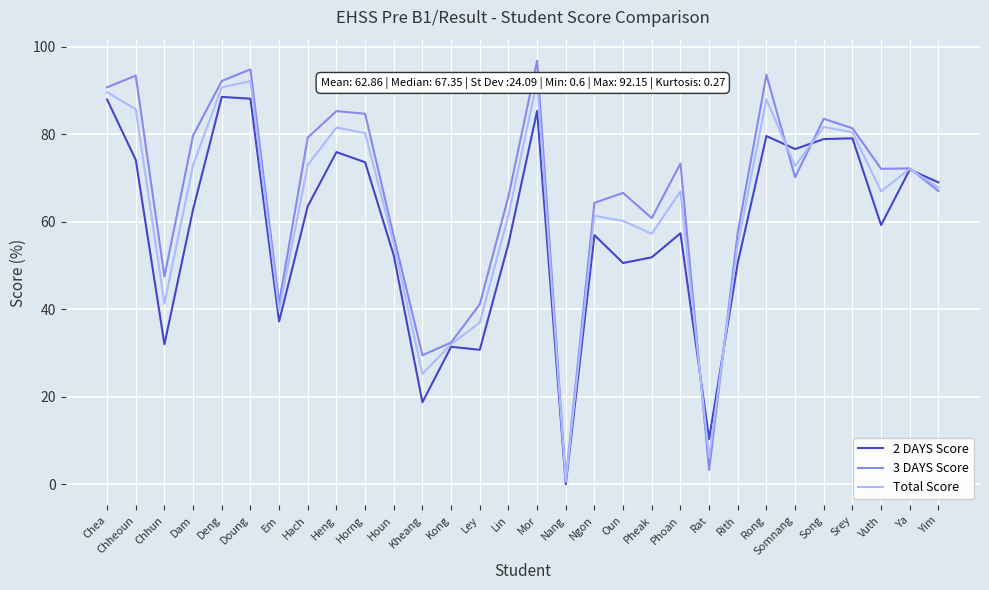

Which category has the lowest value in the 3 DAYS Score series?

Nang